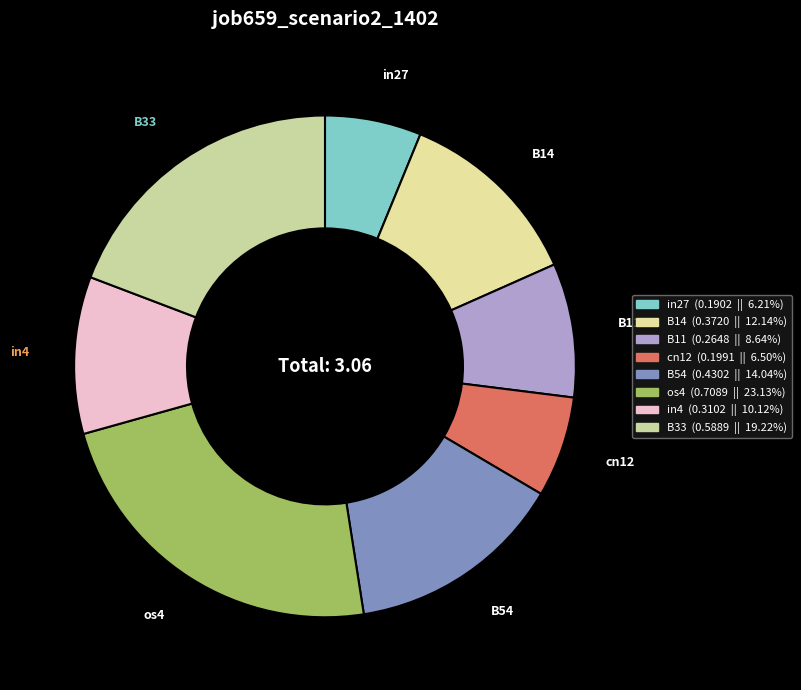

Do os4 and in27 together represent more than half of the pie?

No